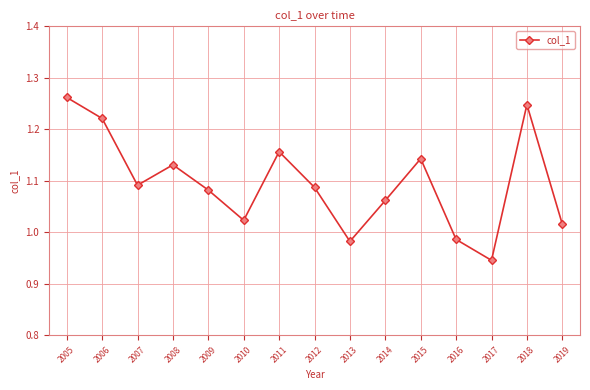

Count the number of values greater than 1.

12